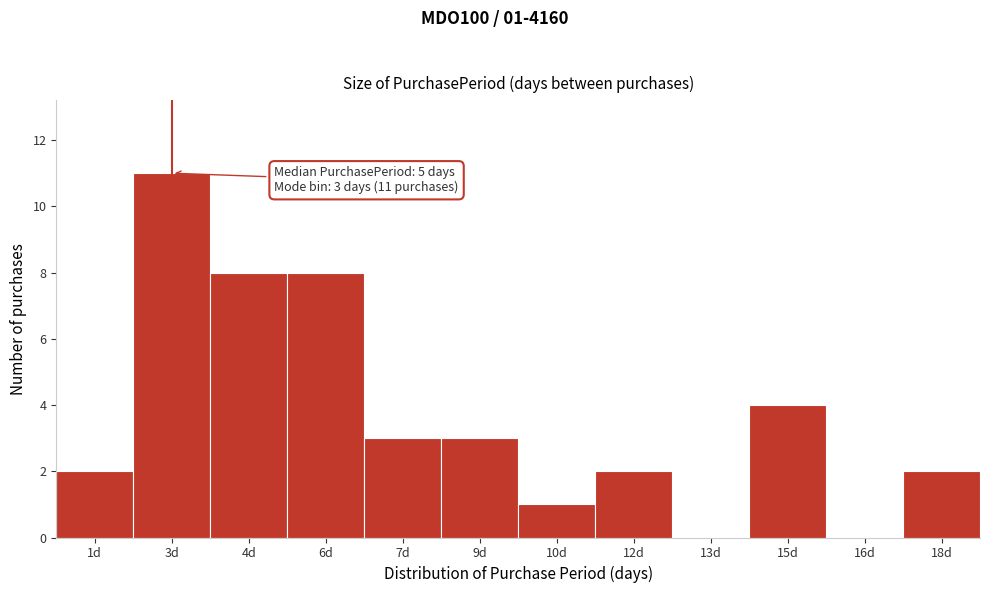

Reading right to left, extract all data points from this chart.

18d=2	16d=0	15d=4	13d=0	12d=2	10d=1	9d=3	7d=3	6d=8	4d=8	3d=11	1d=2